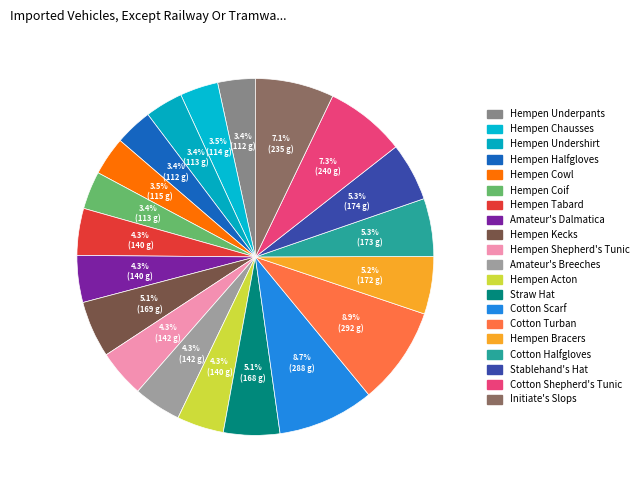

True or false: Hempen Kecks accounts for 12% of the total.

False